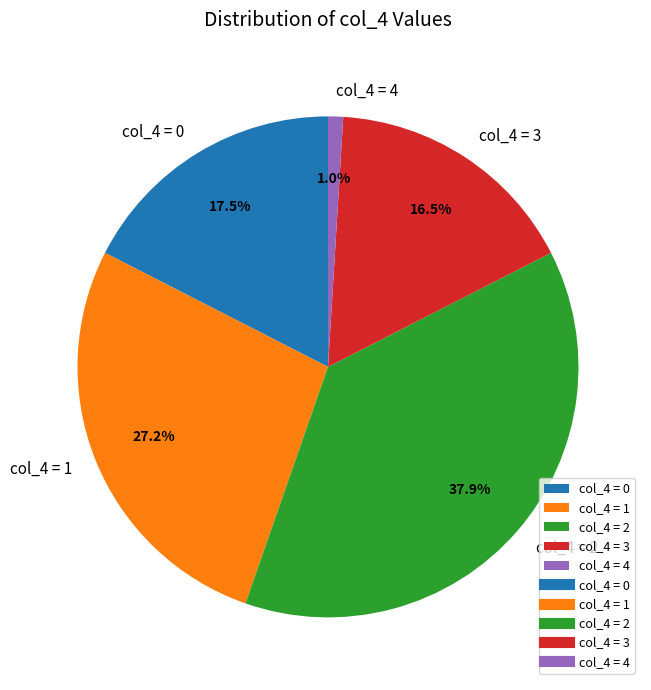

Does any single category account for the majority?

No